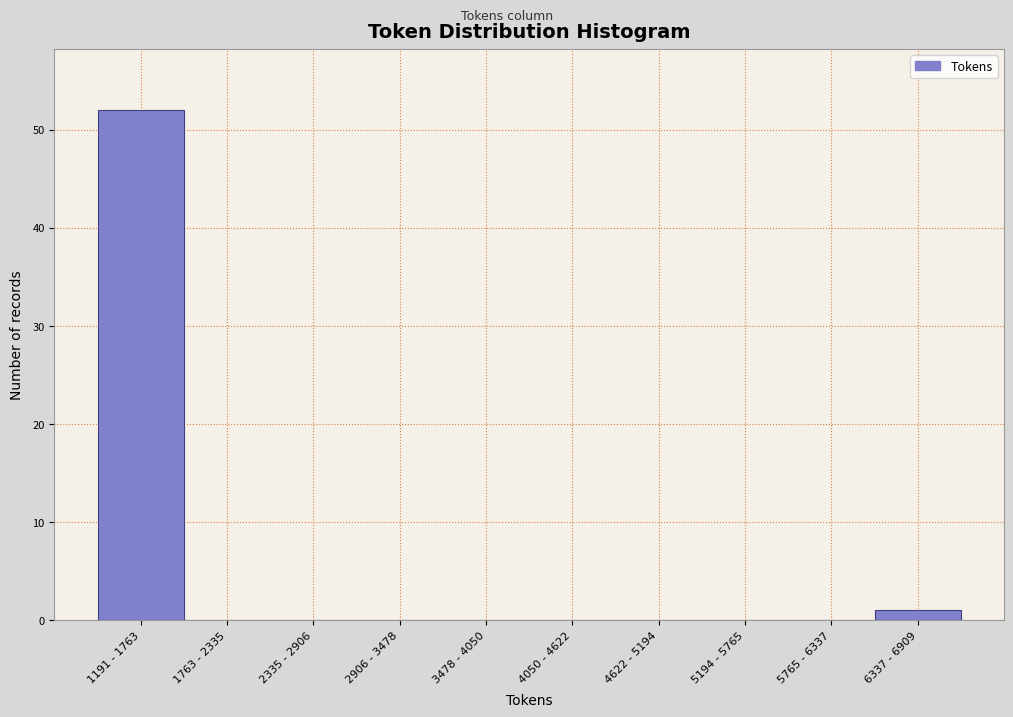

Reading left to right, what are all the values shown in this chart?

1191 - 1763=52	1763 - 2335=0	2335 - 2906=0	2906 - 3478=0	3478 - 4050=0	4050 - 4622=0	4622 - 5194=0	5194 - 5765=0	5765 - 6337=0	6337 - 6909=1